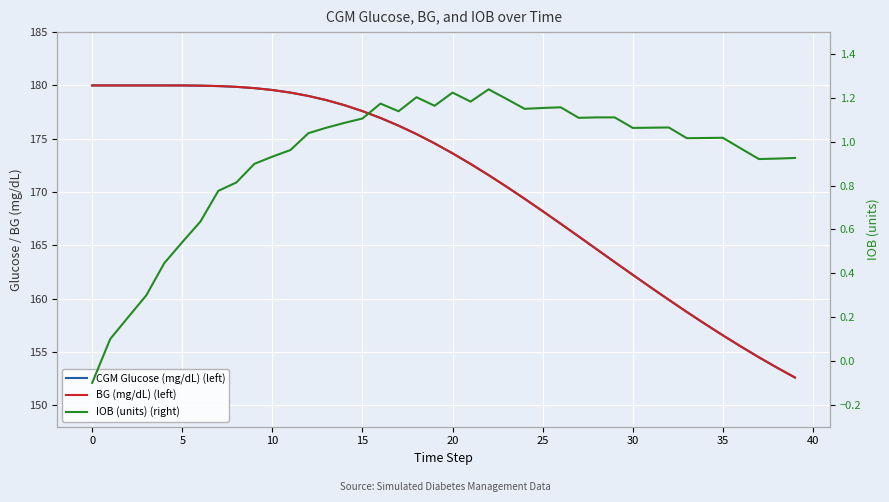

What is the spread (max minus min) of values at 30?

179.2